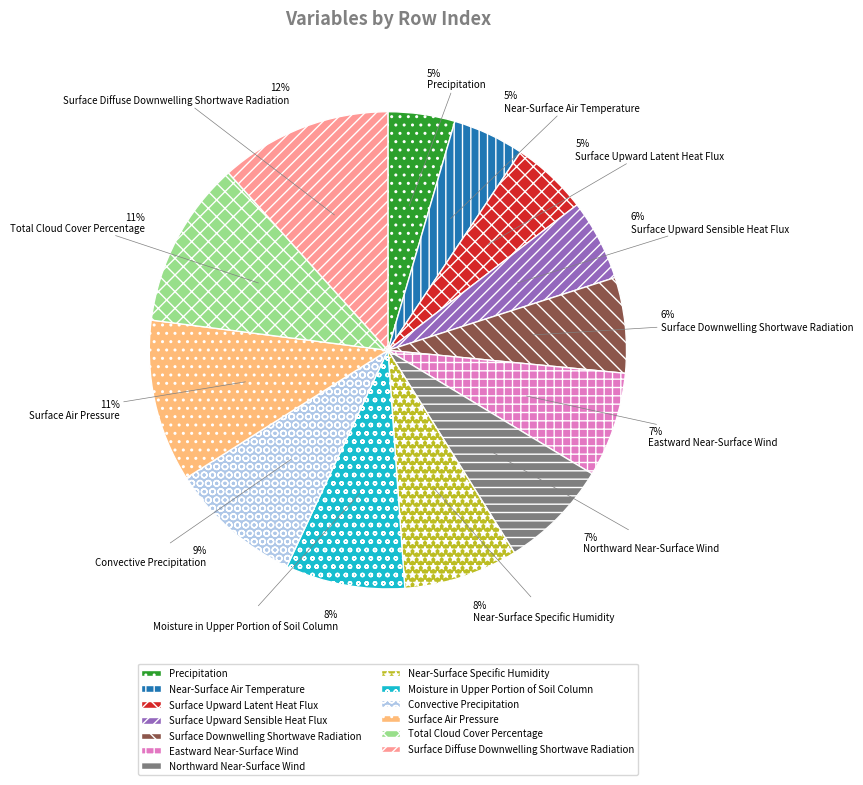

Does Total Cloud Cover Percentage represent more than half of the total?

No